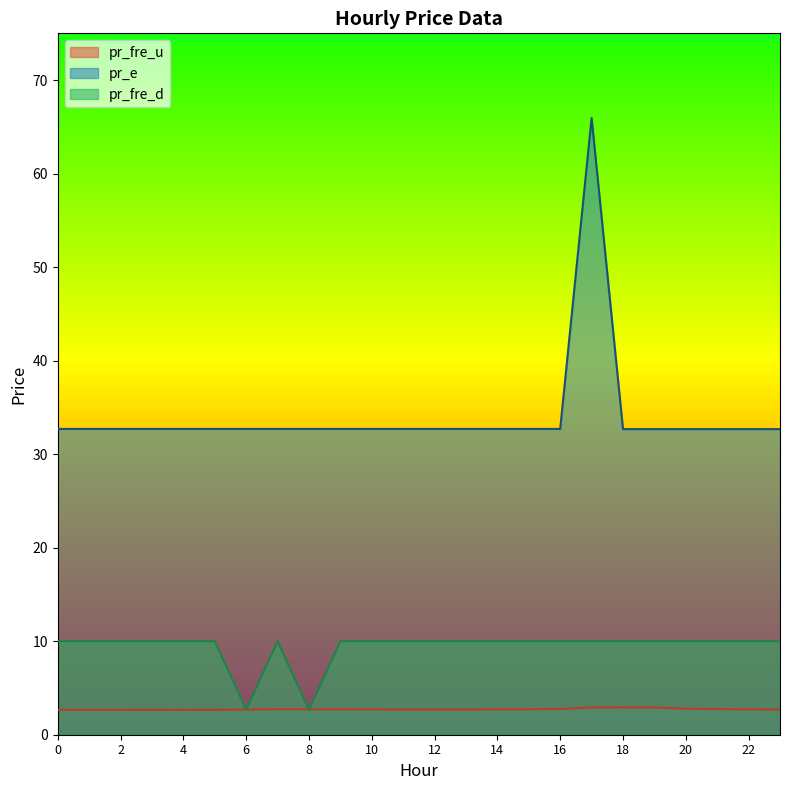

Reading left to right, extract all data points from this chart.

pr_fre_u: 0=2.7	1=2.7	2=2.7	3=2.7	4=2.7	5=2.7	6=2.7	7=2.7	8=2.7	9=2.7	10=2.7	11=2.7	12=2.7	13=2.7	14=2.7	15=2.7	16=2.7	17=2.9	18=2.9	19=2.9	20=2.8	21=2.7	22=2.7	23=2.7
pr_e: 0=32.7	1=32.7	2=32.7	3=32.7	4=32.7	5=32.7	6=32.7	7=32.7	8=32.7	9=32.7	10=32.7	11=32.7	12=32.7	13=32.7	14=32.7	15=32.7	16=32.7	17=66.0	18=32.7	19=32.7	20=32.7	21=32.7	22=32.7	23=32.7
pr_fre_d: 0=10.0	1=10.0	2=10.0	3=10.0	4=10.0	5=10.0	6=2.7	7=10.0	8=2.7	9=10.0	10=10.0	11=10.0	12=10.0	13=10.0	14=10.0	15=10.0	16=10.0	17=10.0	18=10.0	19=10.0	20=10.0	21=10.0	22=10.0	23=10.0